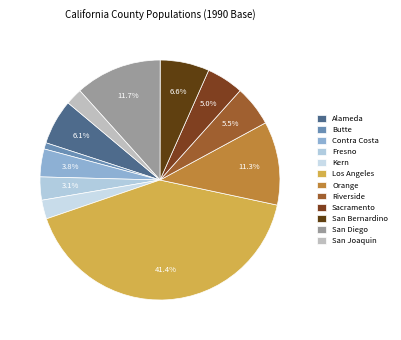

The San Joaquin slice represents 2% of the pie. True or false?

True